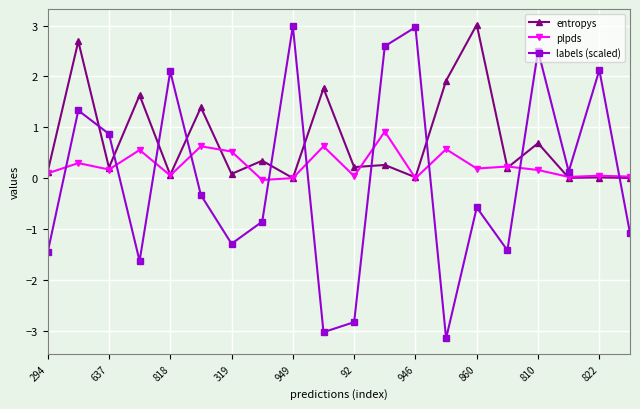

Rank the series by their average value, from highest to lowest.

entropys, plpds, labels (scaled)